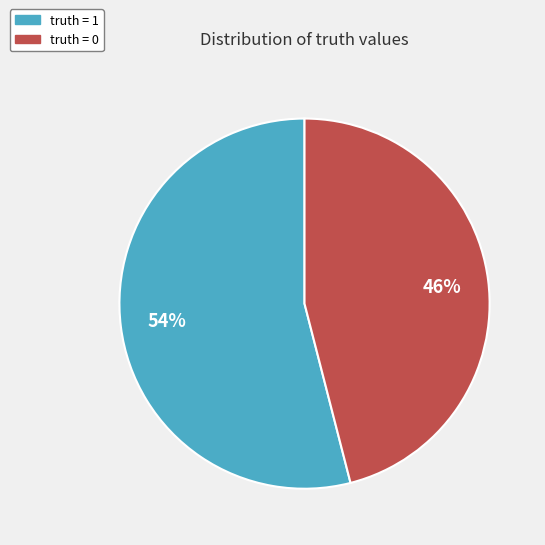

Combined, do truth = 0 and truth = 1 account for over 50%?

Yes